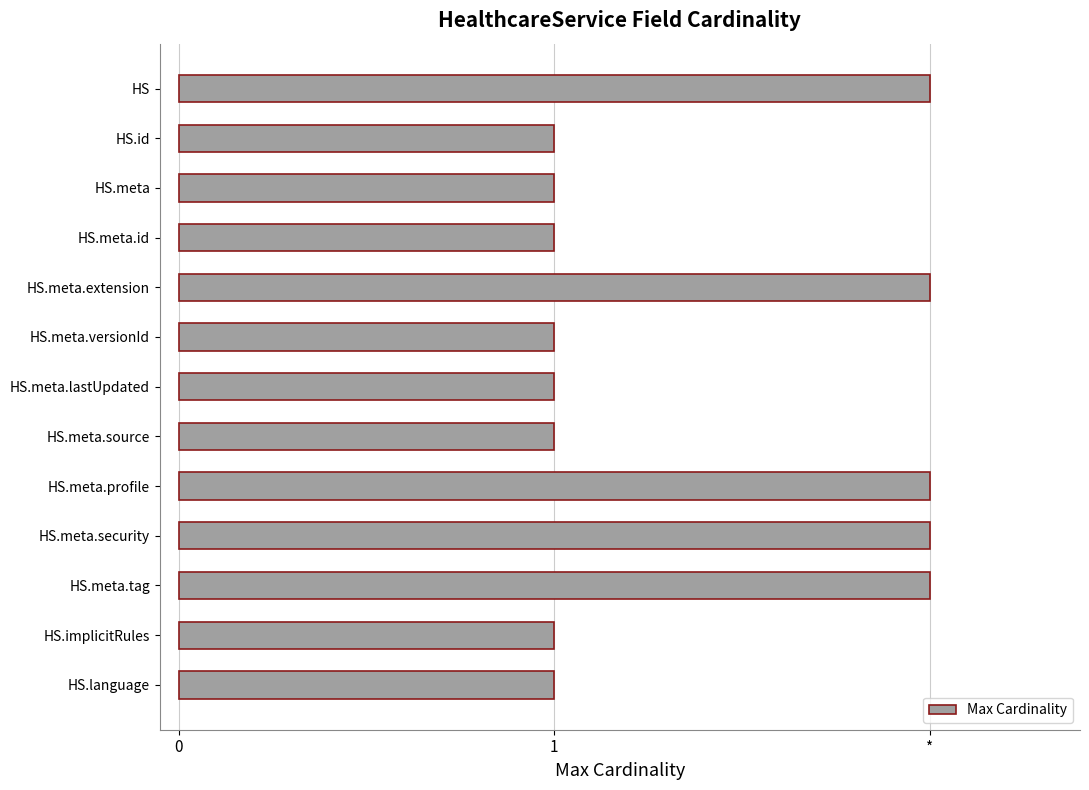

What is the smallest value displayed?

1